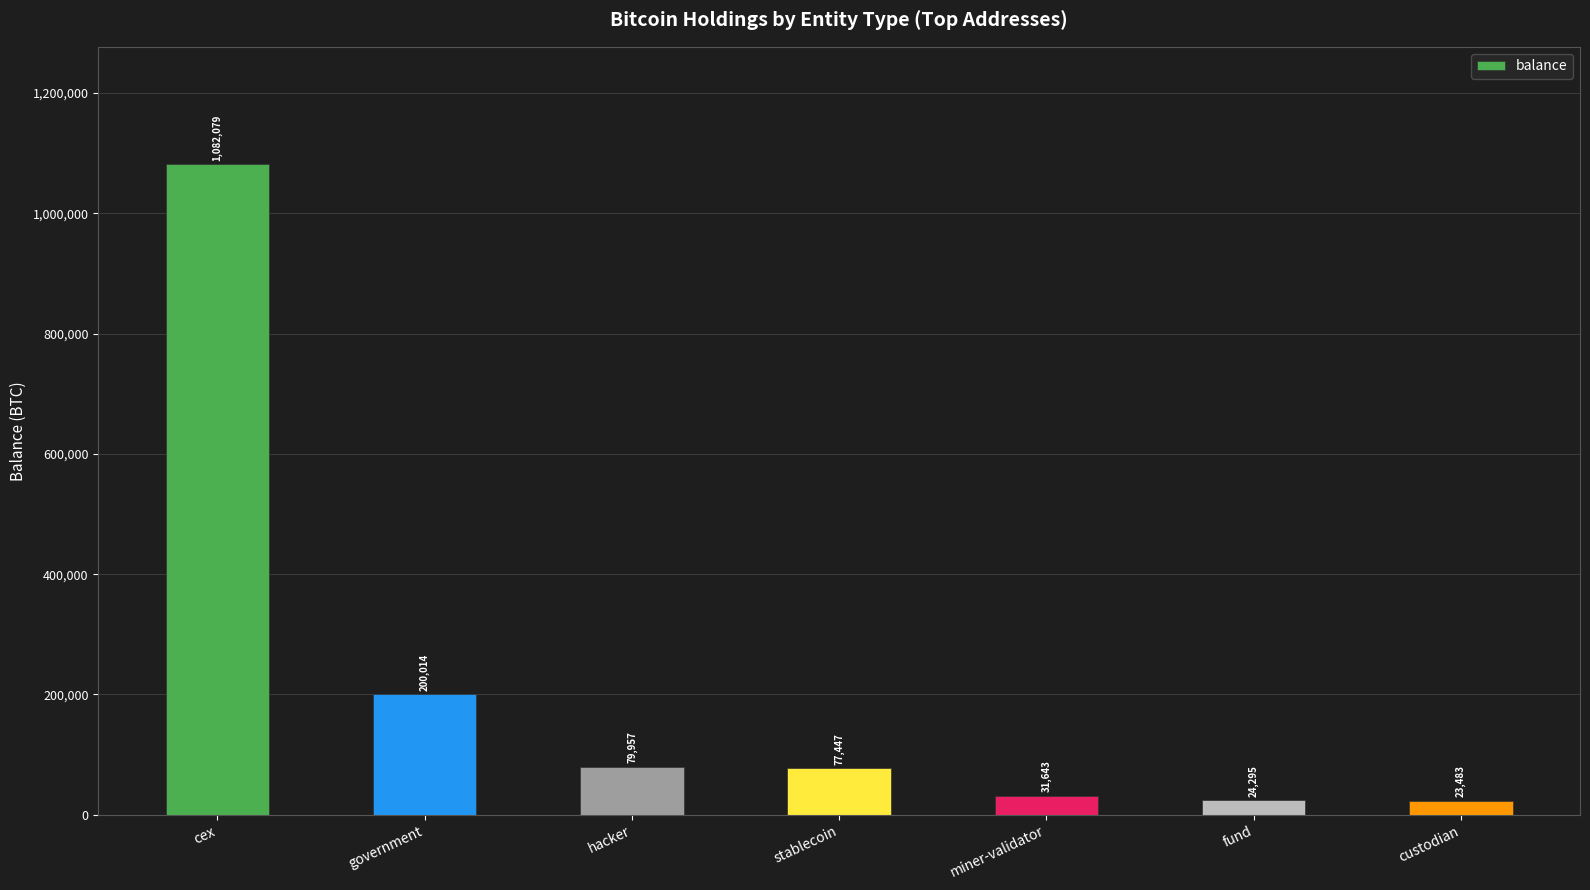

Between government and custodian, which is larger?

government